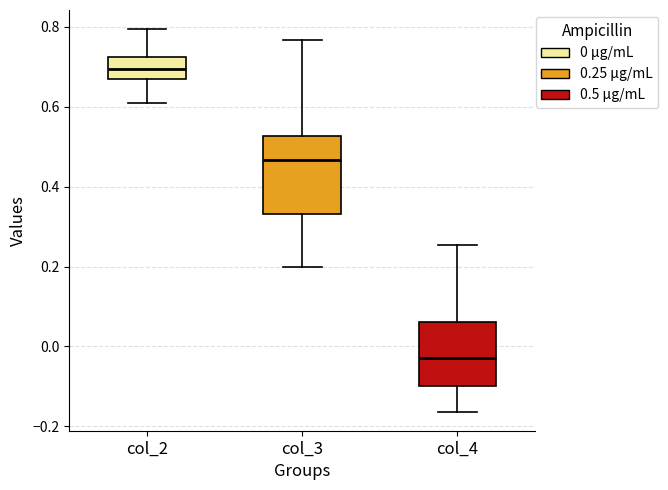

Which box's median line is the lowest?

col_4